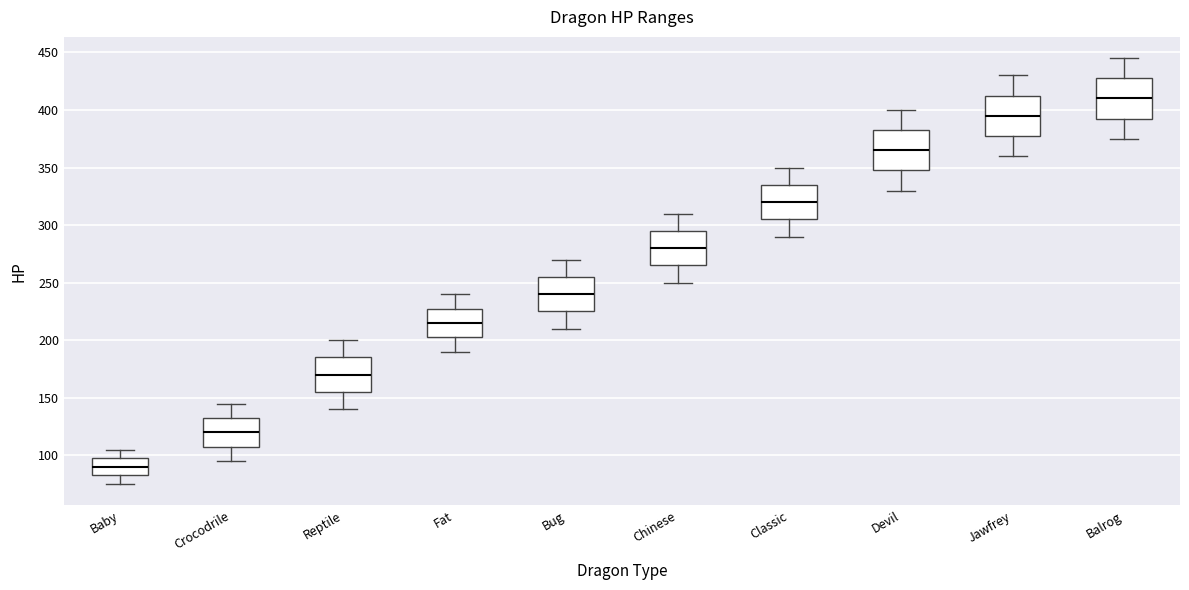

Reading left to right, read every box against the y-axis: the position of its median line, the range the box covers, and the ends of its whiskers. The values are not printed on the chart, so give them approximately, as read against the axis.

Baby: median 90, box 85 to 100, whiskers 75 to 105
Crocodrile: median 120, box 110 to 135, whiskers 95 to 145
Reptile: median 170, box 155 to 185, whiskers 140 to 200
Fat: median 215, box 205 to 230, whiskers 190 to 240
Bug: median 240, box 225 to 255, whiskers 210 to 270
Chinese: median 280, box 265 to 295, whiskers 250 to 310
Classic: median 320, box 305 to 335, whiskers 290 to 350
Devil: median 365, box 350 to 385, whiskers 330 to 400
Jawfrey: median 395, box 380 to 415, whiskers 360 to 430
Balrog: median 410, box 395 to 430, whiskers 375 to 445